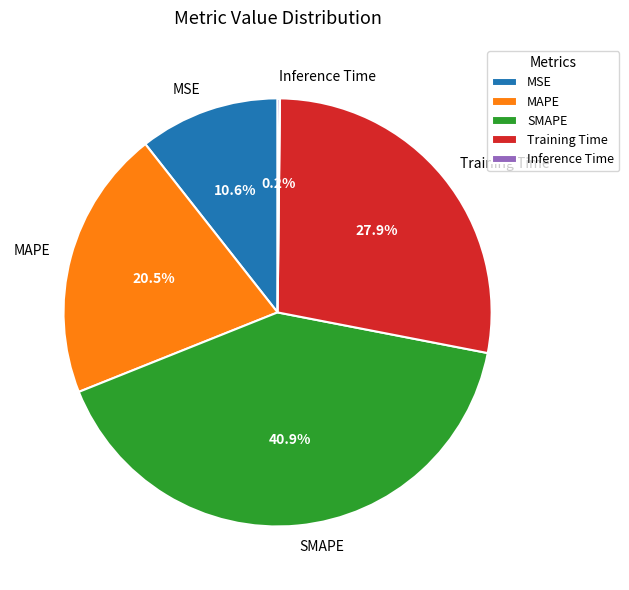

Do SMAPE and MAPE together represent more than half of the pie?

Yes